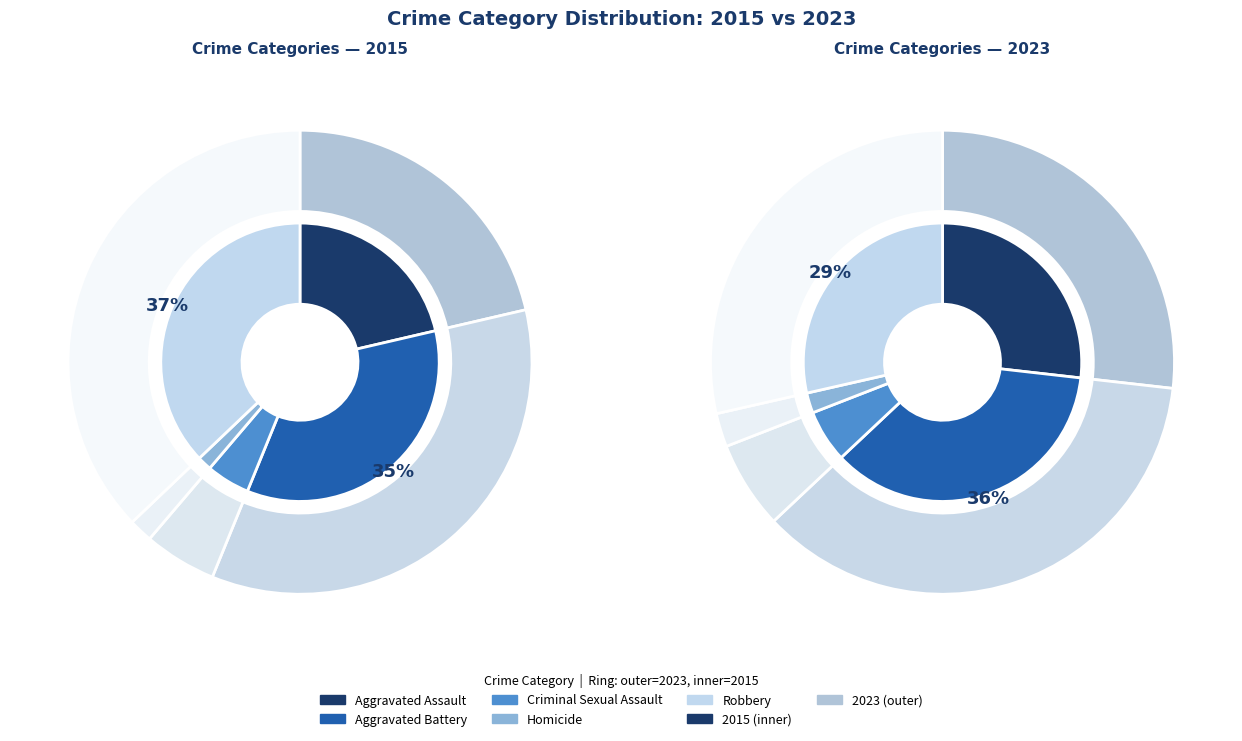

To the nearest percent, what is the combined percentage of Robbery and Criminal Sexual Assault?

35%